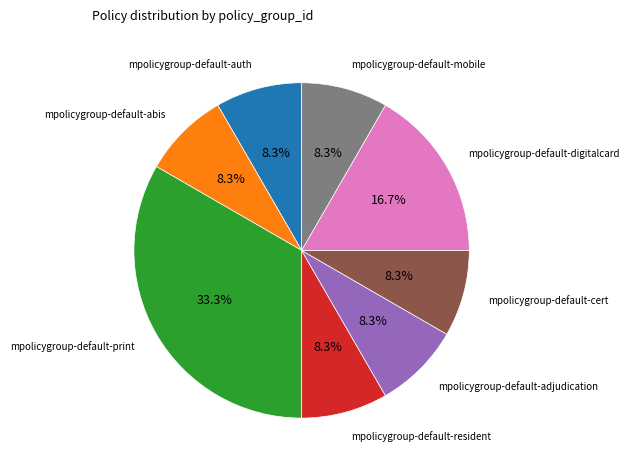

Does any single category account for the majority?

No